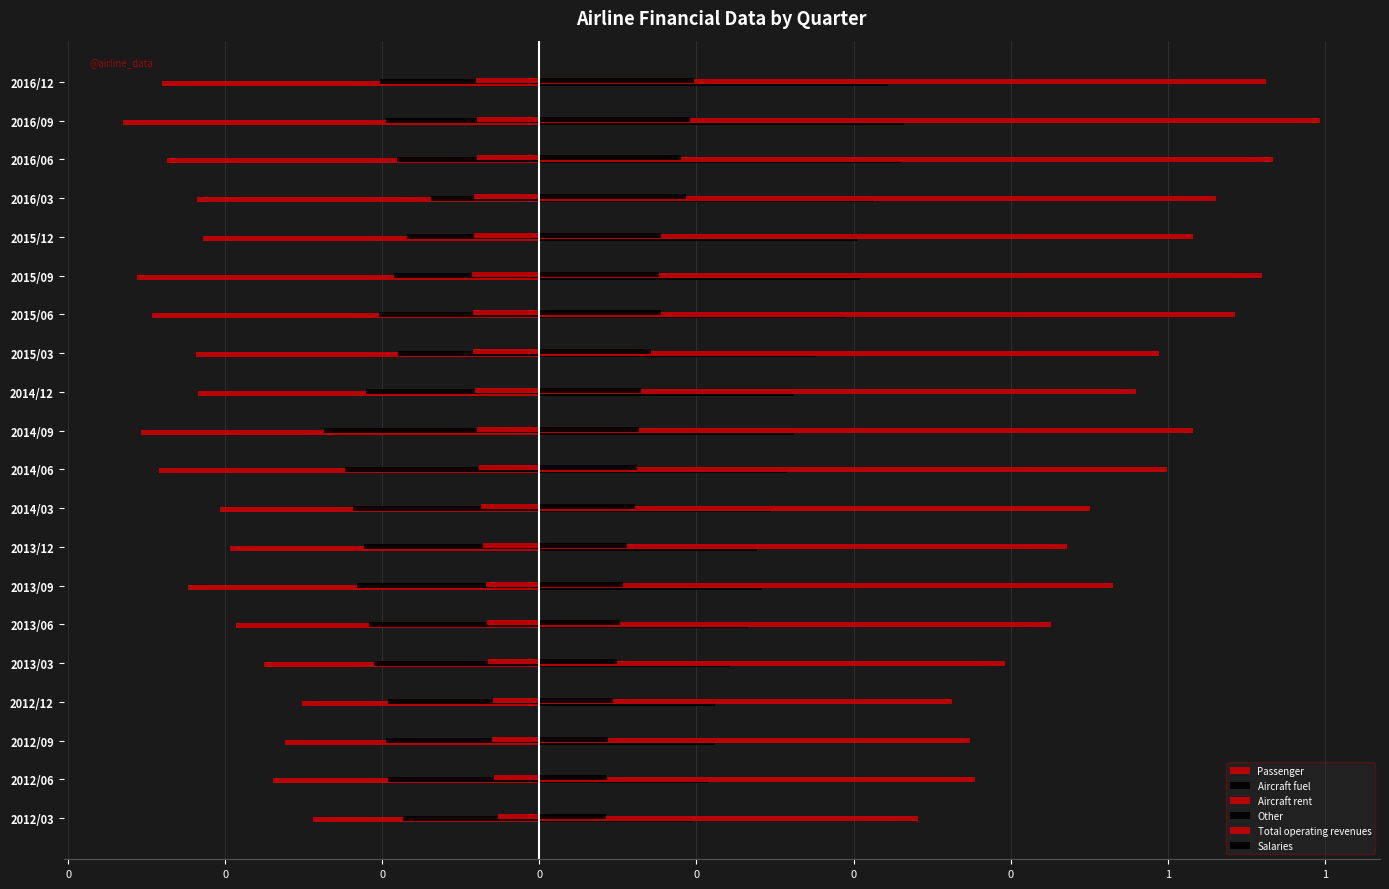

At how many categories does at least one series exceed 0?

20